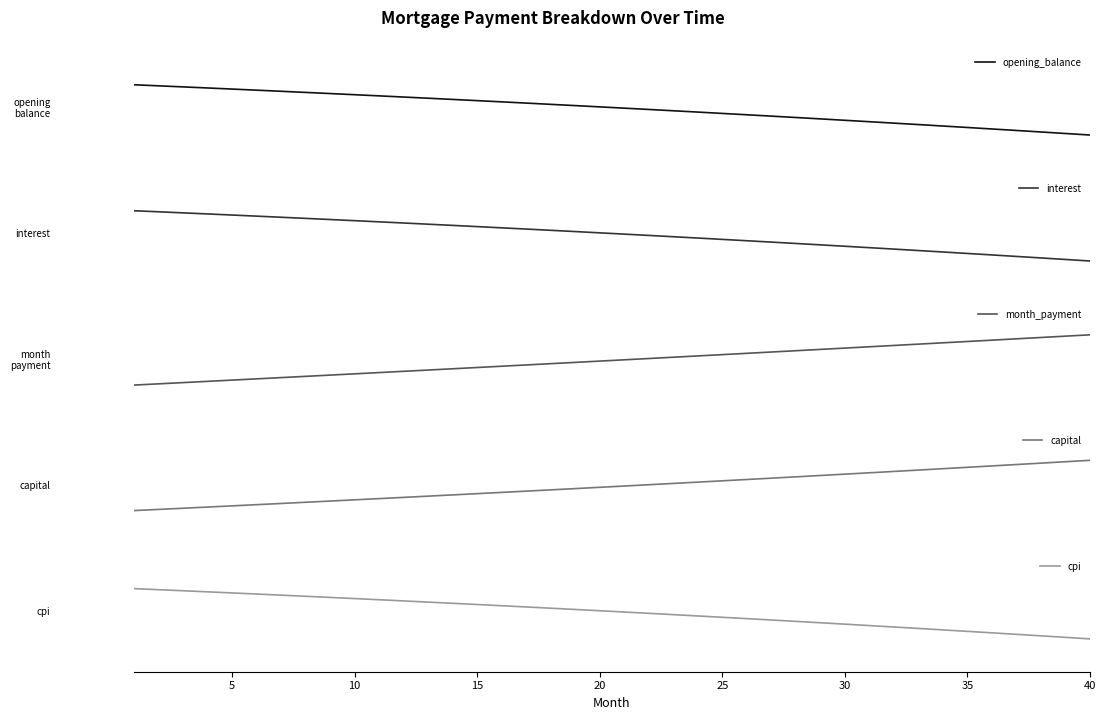

Where do cpi and capital first cross each other?

19 and 20